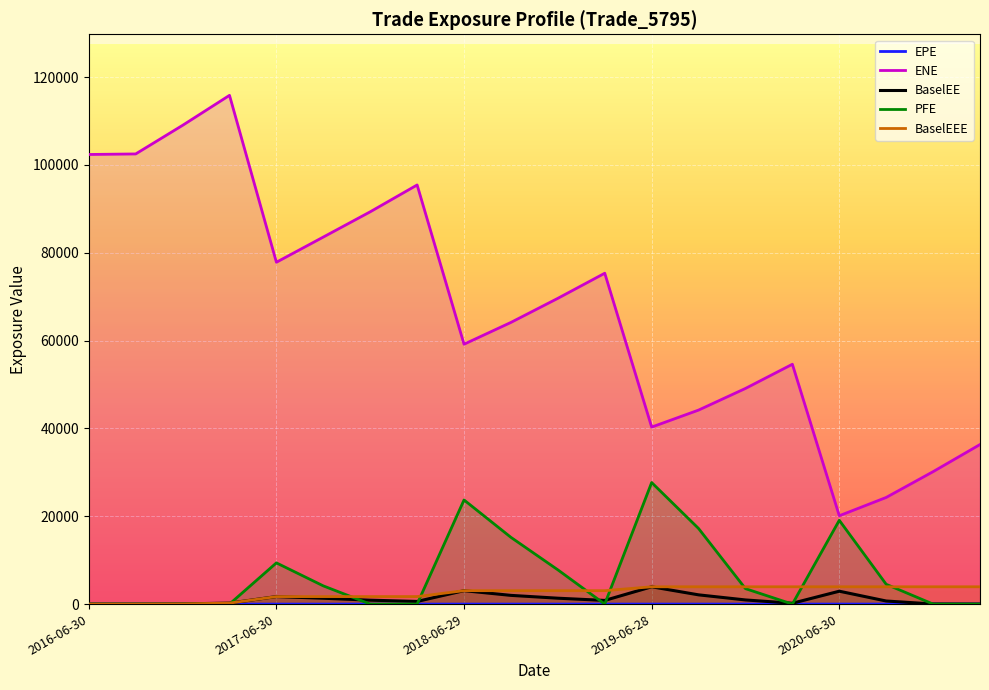

What is the difference between the second highest and minimum values in the BaselEEE series?

3940.6